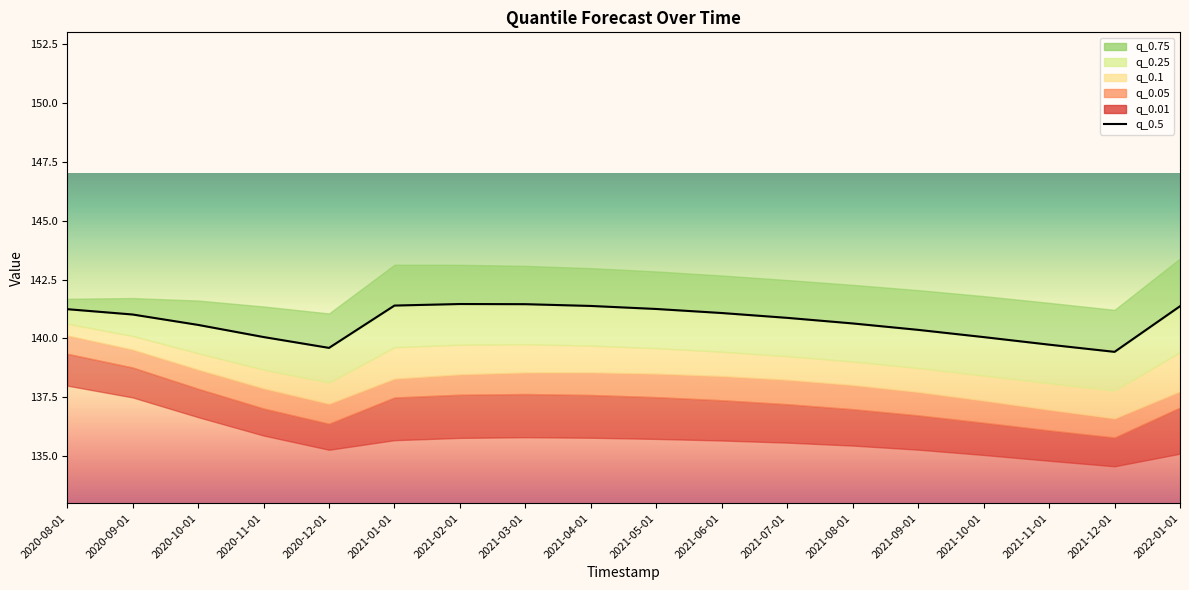

Reading left to right, what are all the values shown in this chart?

141.2	141.0	140.6	140.1	139.6	141.4	141.5	141.5	141.4	141.3	141.1	140.9	140.6	140.4	140.1	139.7	139.4	141.4